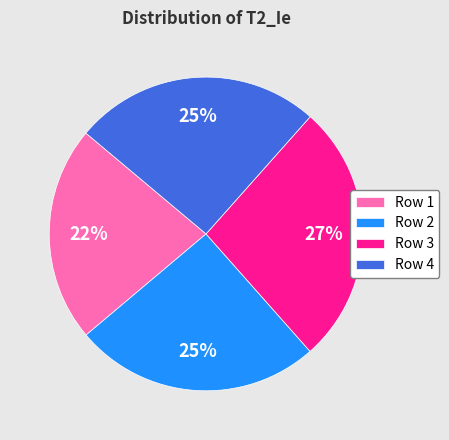

What percentage is the Row 4 slice, to the nearest percent?

25%